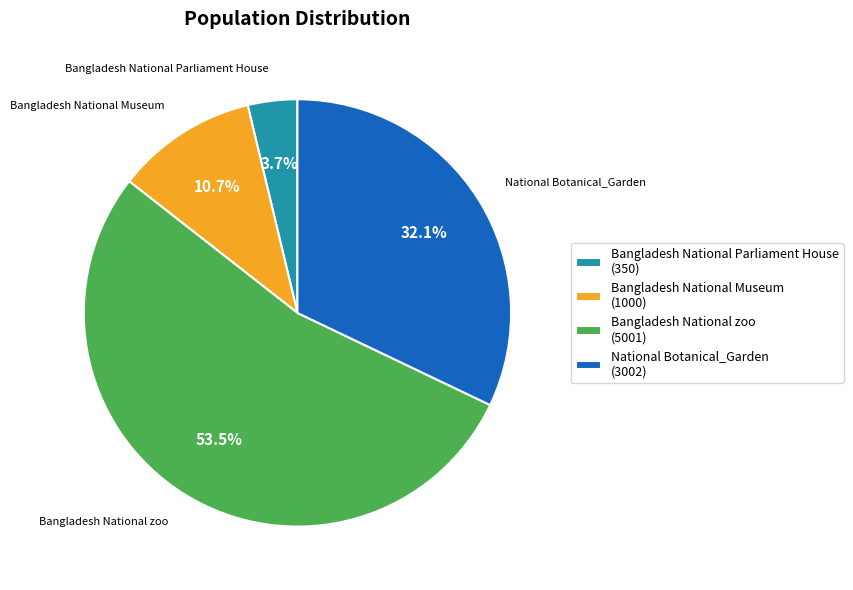

How many slices are in this pie chart?

4